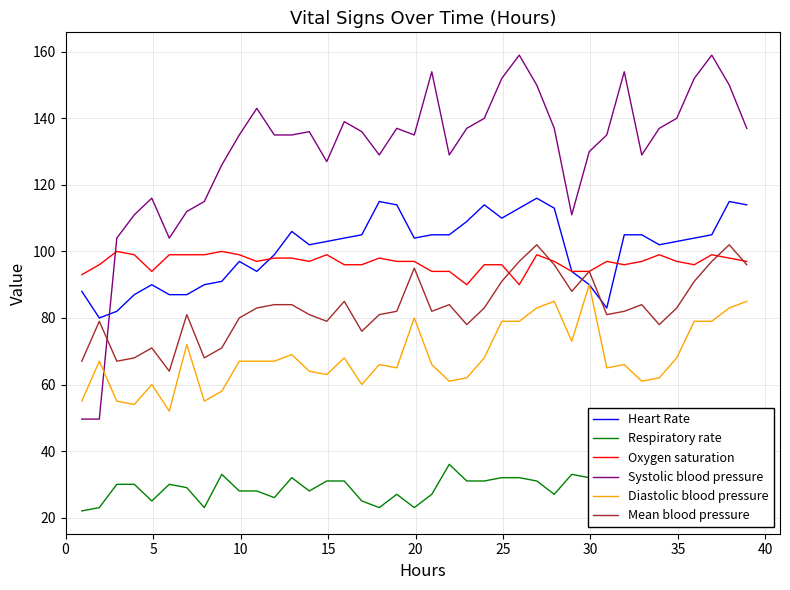

True or false: Heart Rate has more than 0 interior local peaks.

True